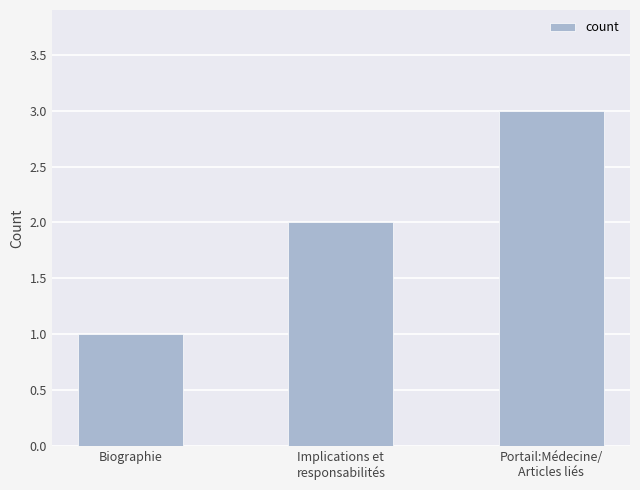

What is the label of the 2nd bar from the left?

Implications et
responsabilités